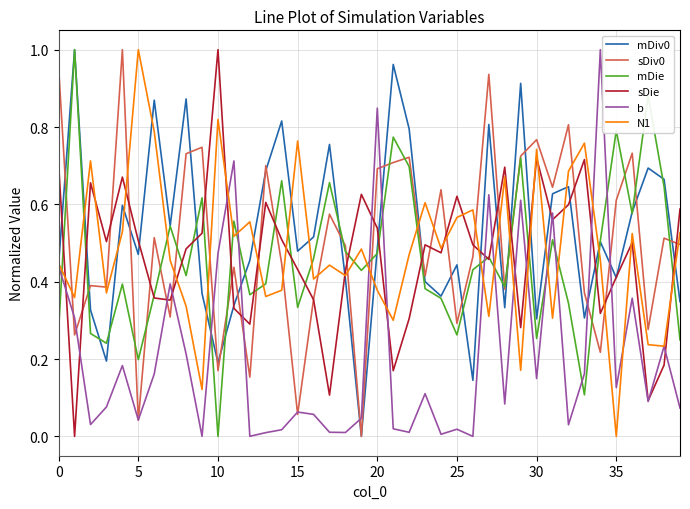

How many intersections are there between b and mDie?

11